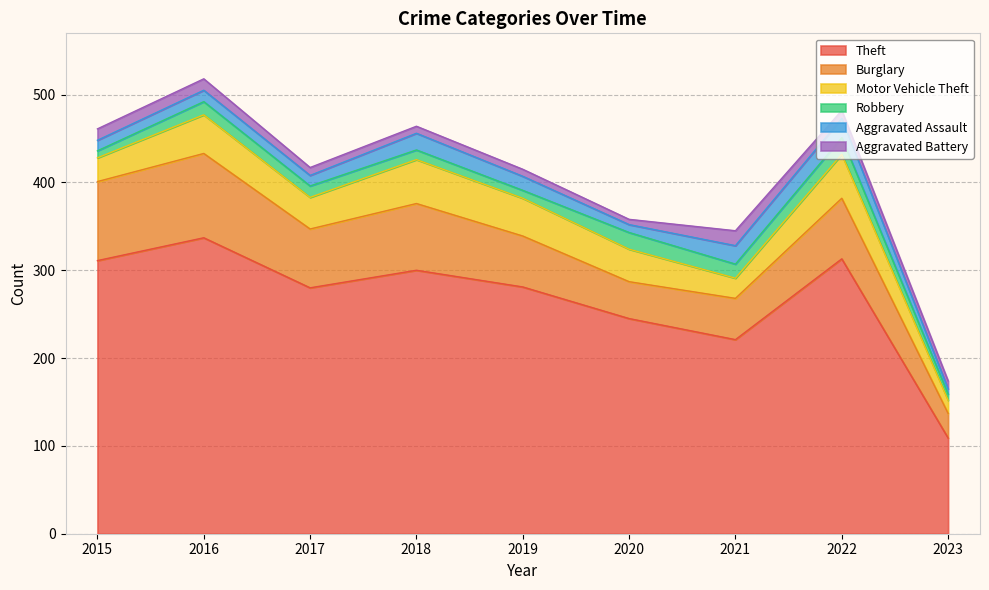

What is the value of the Aggravated Battery point at the 4th from the left?

8